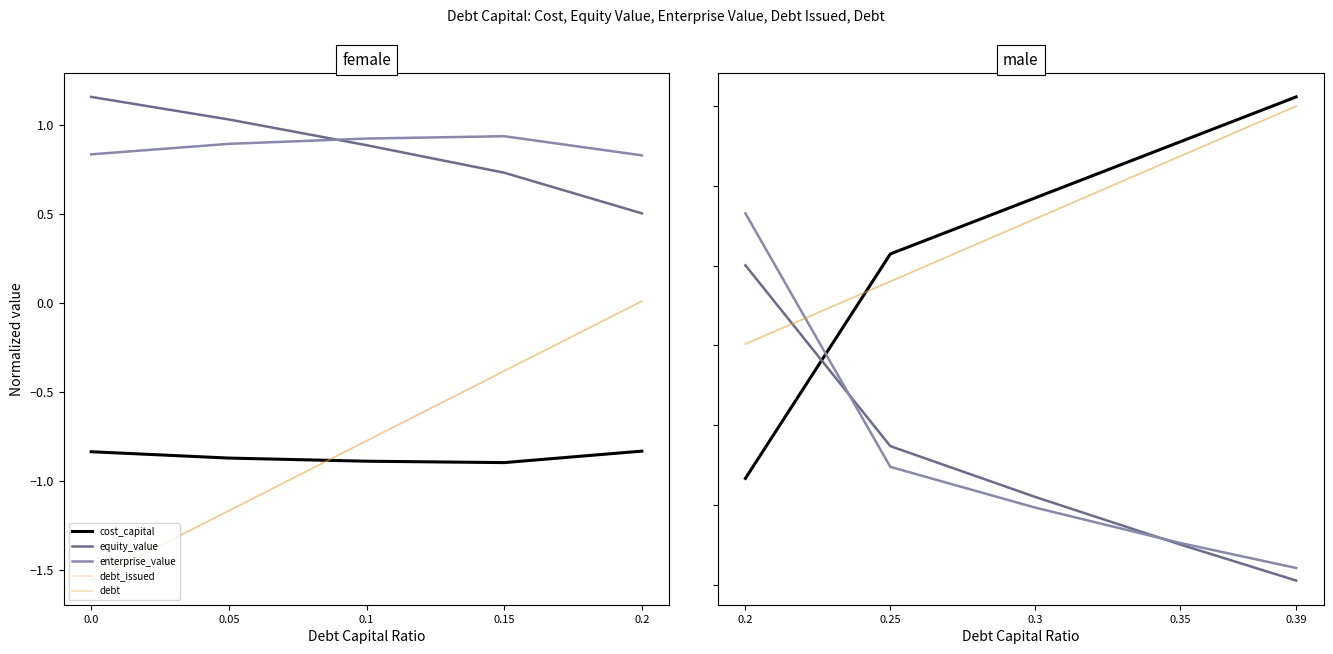

The value of cost_capital at 0.2 is -0.5. True or false?

False